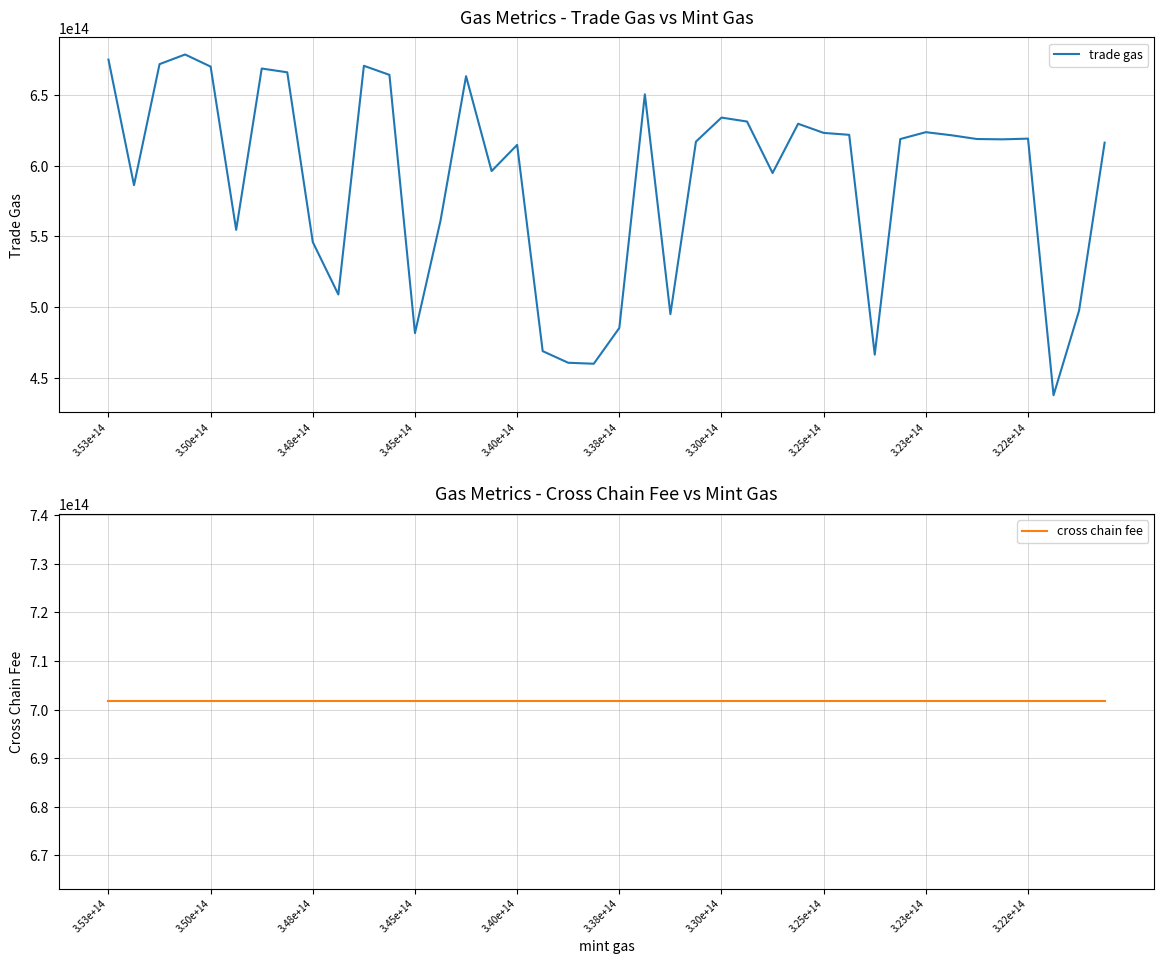

What are all the series names shown in the legend?

trade gas, cross chain fee